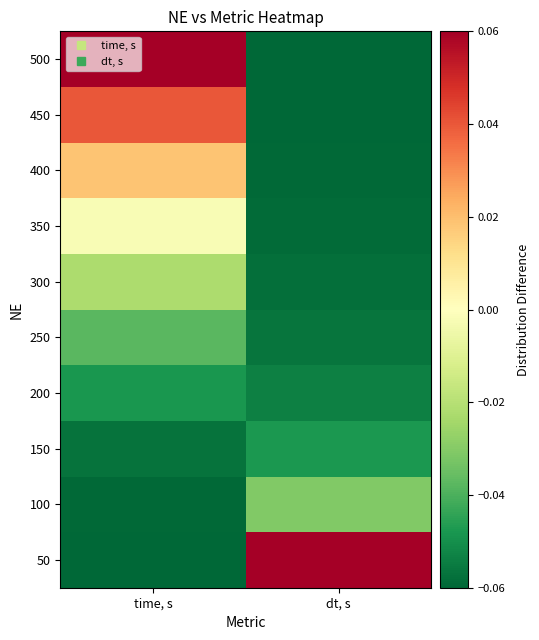

Between dt, s and time, s, which is larger?

dt, s